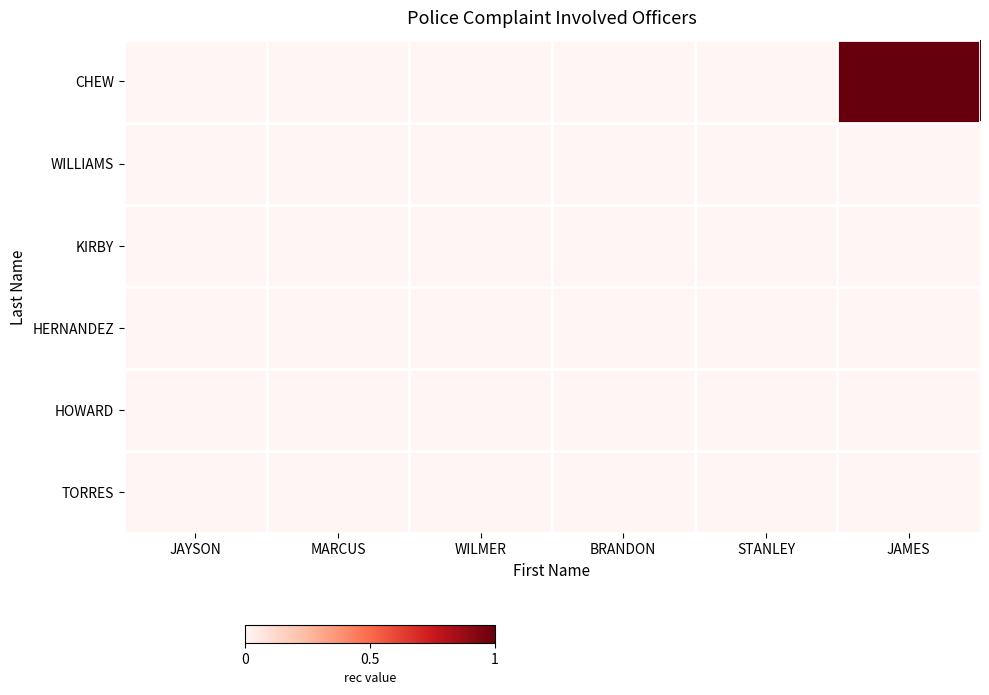

List the series in order of their peak value, lowest first.

TORRES, HOWARD, HERNANDEZ, KIRBY, WILLIAMS, CHEW